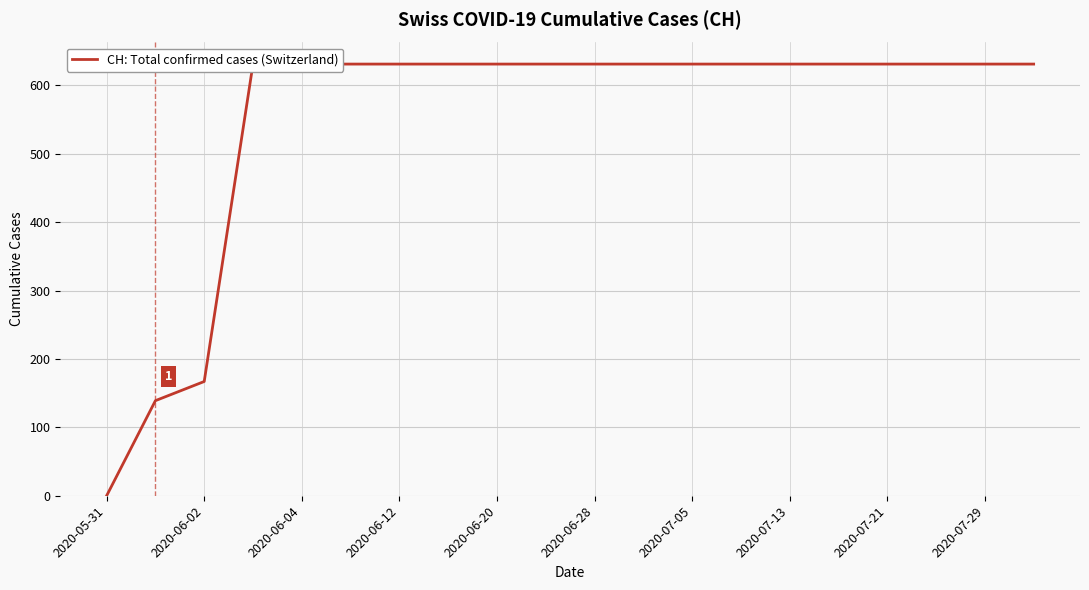

What is the difference between the maximum and second lowest values?

492